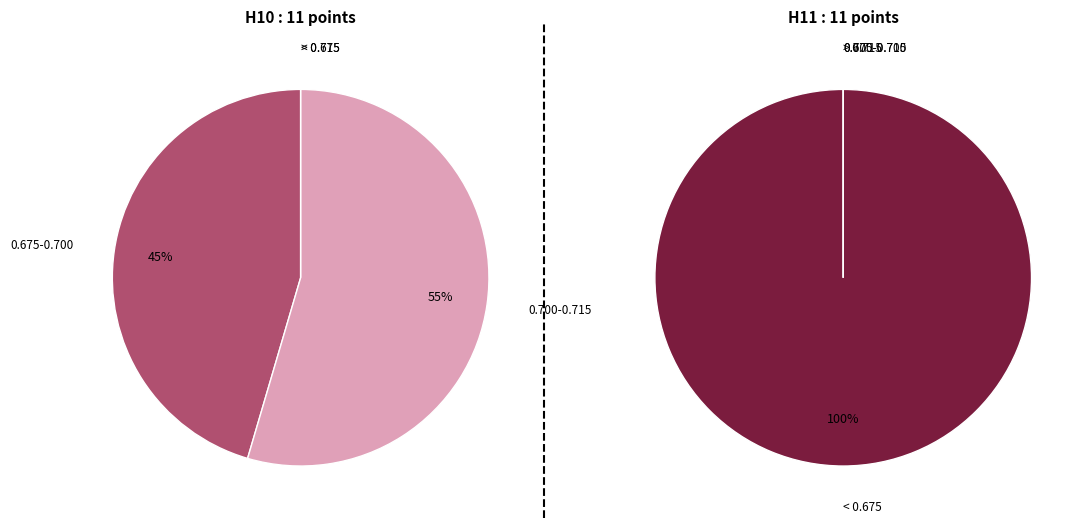

What is the smallest slice in the pie chart?

H10